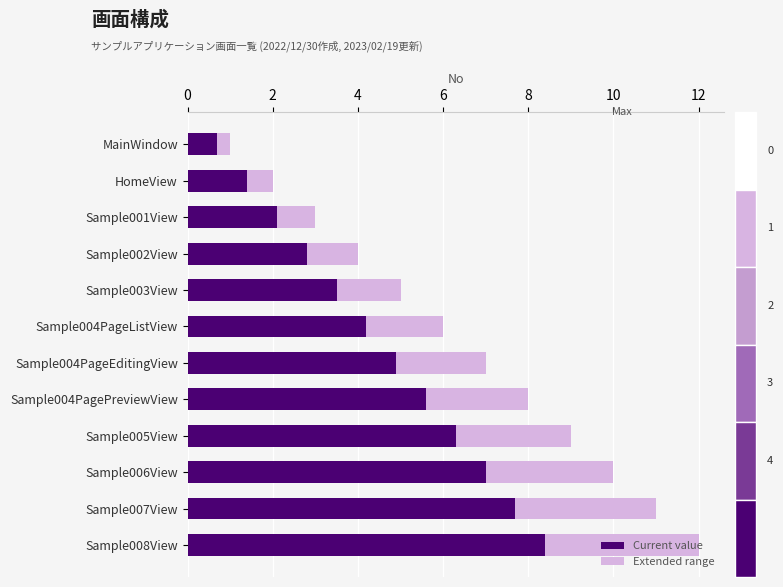

What is the difference between the maximum and minimum values in the Current value series?

7.7